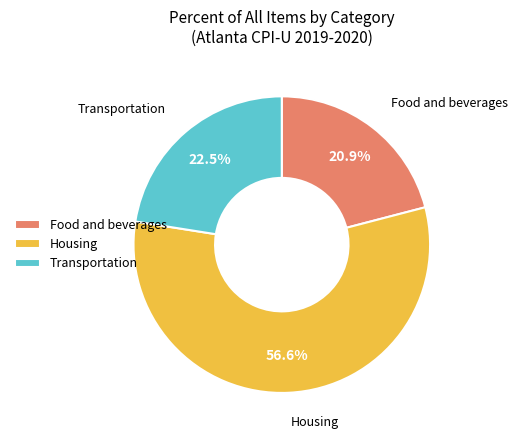

Is there any slice that represents more than half of the pie?

Yes